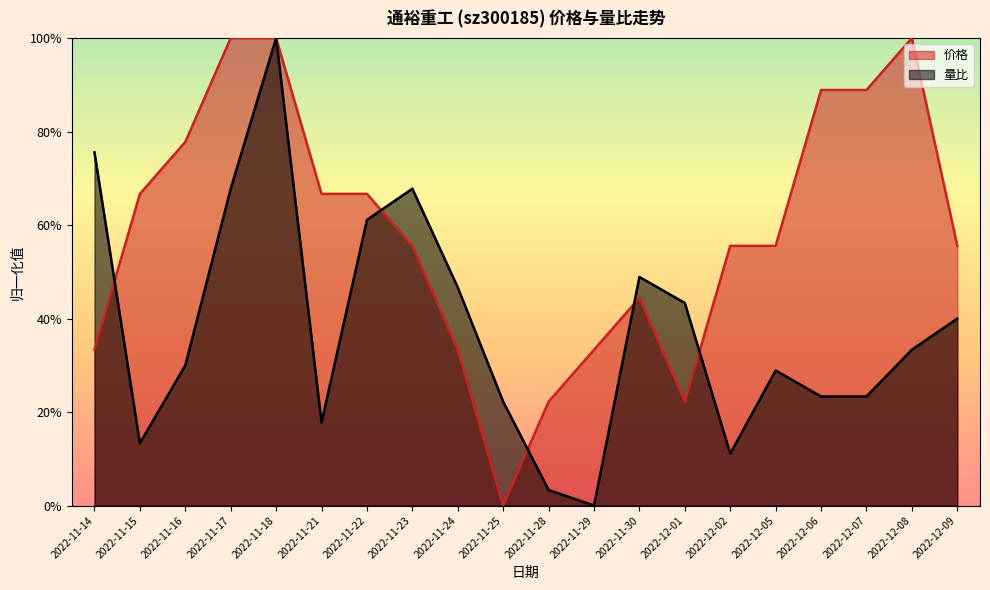

Which series changed the most between 2022-11-21 and 2022-11-29?

价格